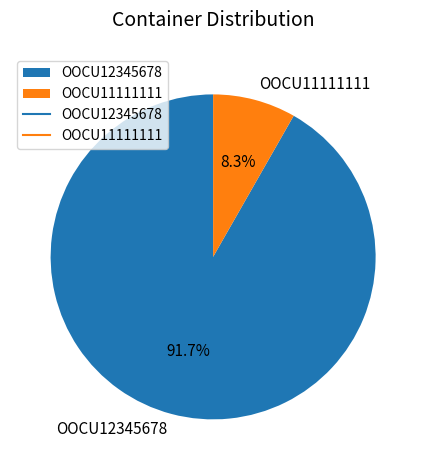

How many slices are in this pie chart?

2